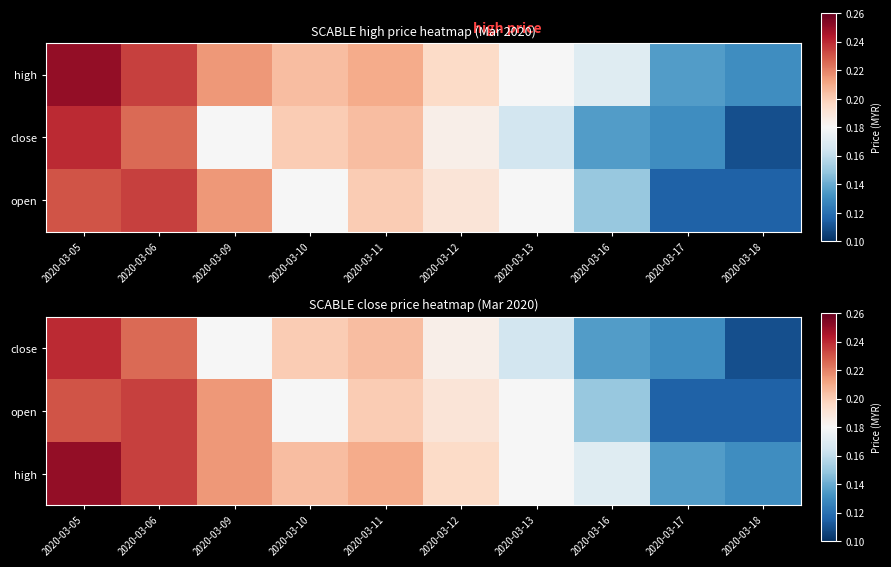

Which series changed the most between 2020-03-11 and 2020-03-12?

close